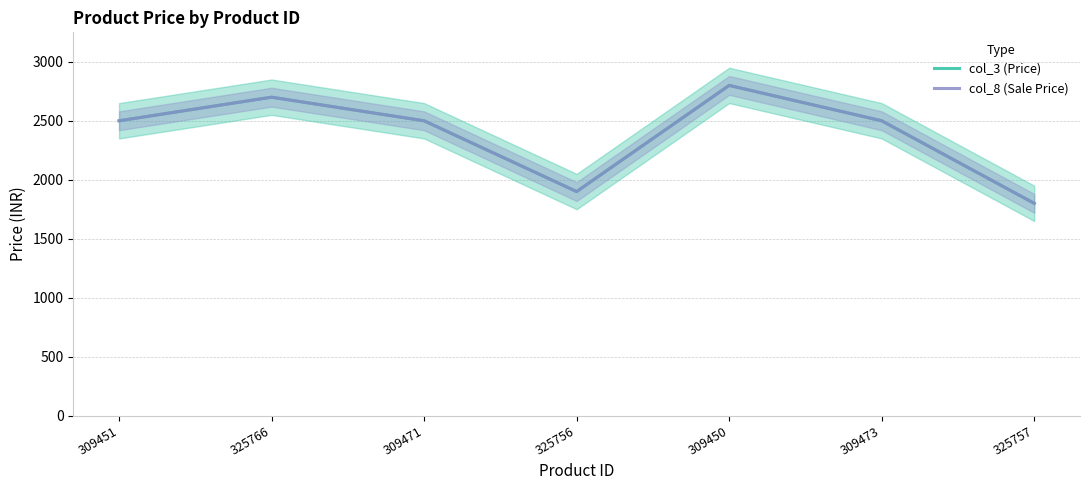

How many lines are shown in the chart?

2